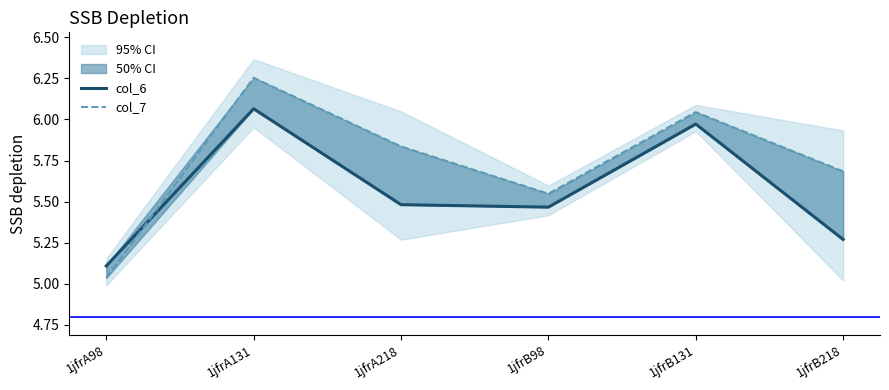

Is it true that col_6 equals 2.6 at 1jfrB98?

False